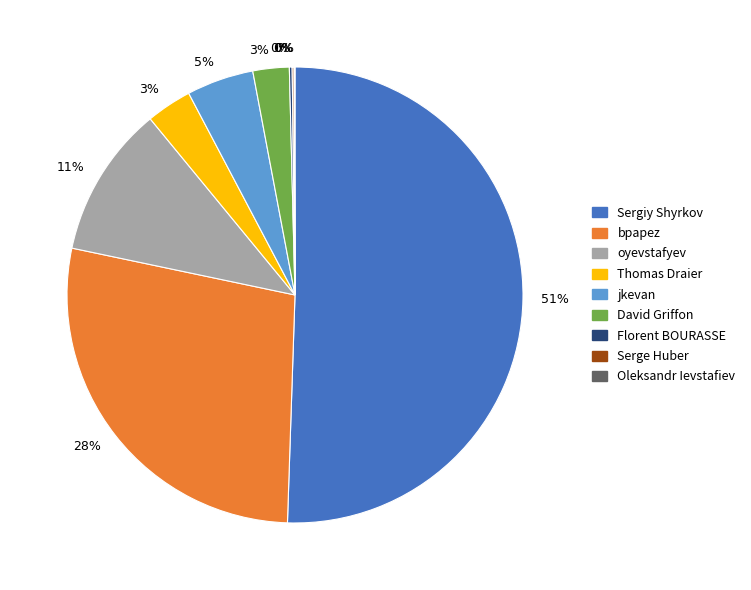

To the nearest percent, what is the difference between the largest and smallest slice percentages?

50%